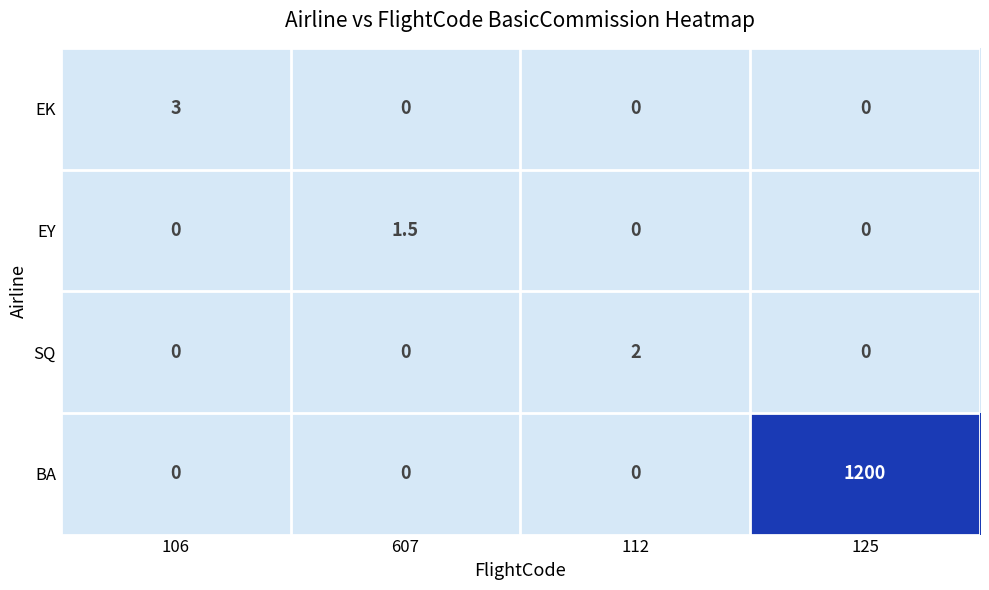

Reading left to right, what are all the values shown in this chart?

EK: 3.0	0.0	0.0	0.0
EY: 0.0	1.5	0.0	0.0
SQ: 0.0	0.0	2.0	0.0
BA: 0.0	0.0	0.0	1200.0